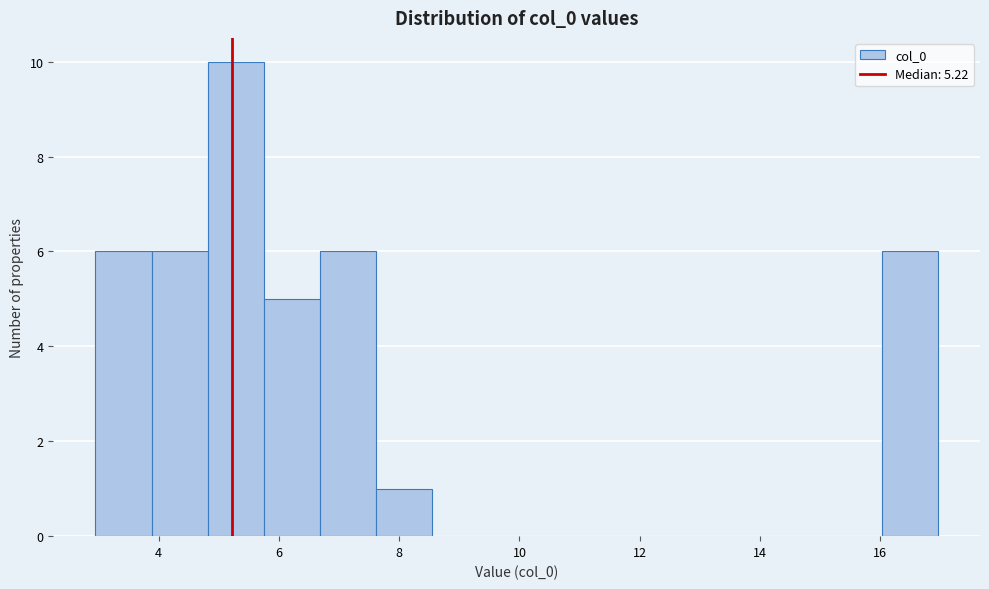

Over which range of the x-axis is the bar tallest?

4.8 to 5.8